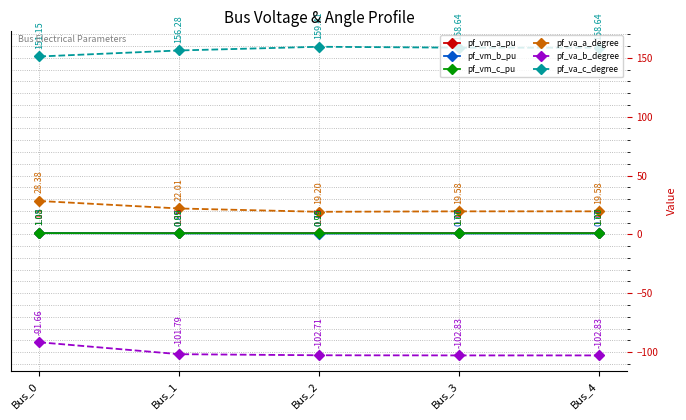

True or false: pf_va_c_degree has more than 1 interior local peaks.

False